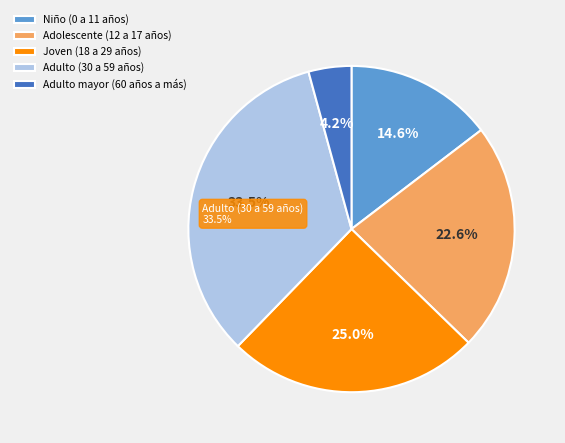

Which slice is the smallest?

Adulto mayor (60 años a más)